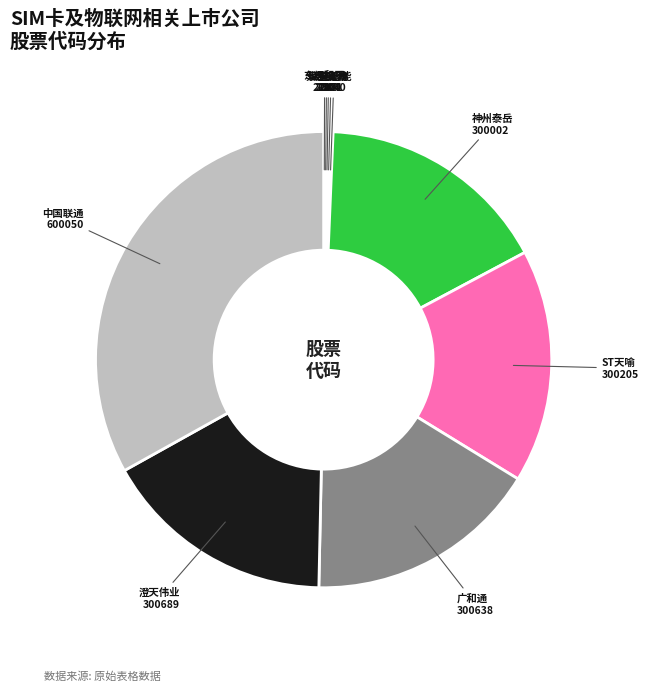

True or false: 神州泰岳 accounts for 31% of the total.

False